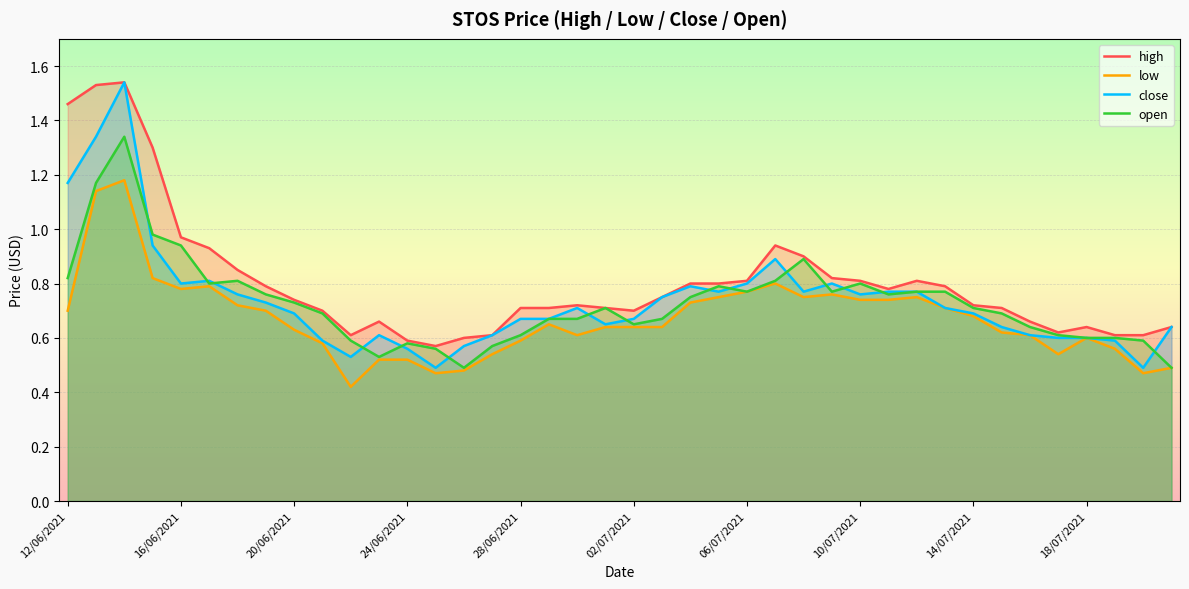

True or false: high has more than 1 points higher than both neighbors.

True